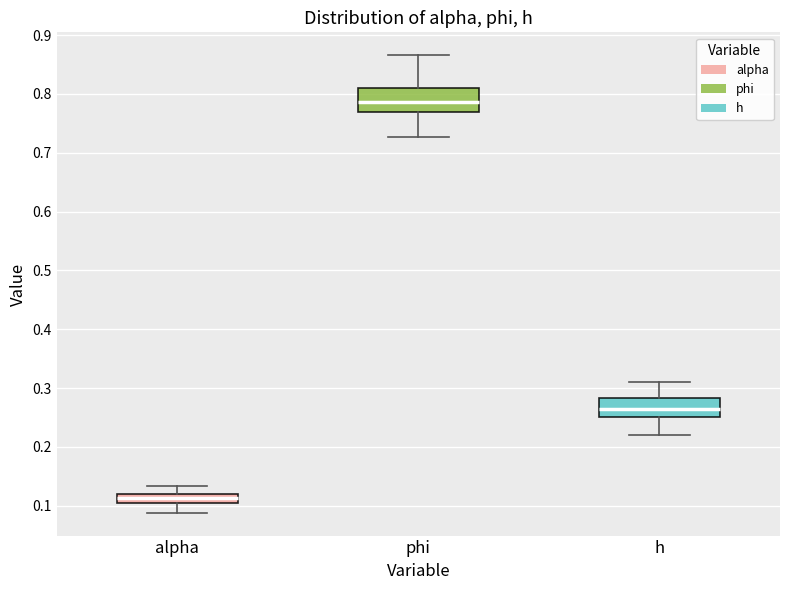

Where does the lower whisker of the box for alpha end on the y-axis? The values are not printed on the chart, so give them approximately, as read against the axis.

0.09